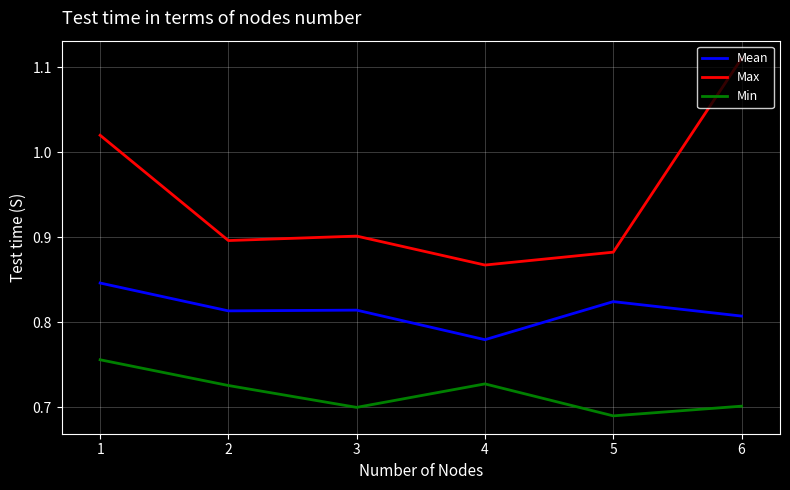

At which category does the chart reach its minimum across all series?

5